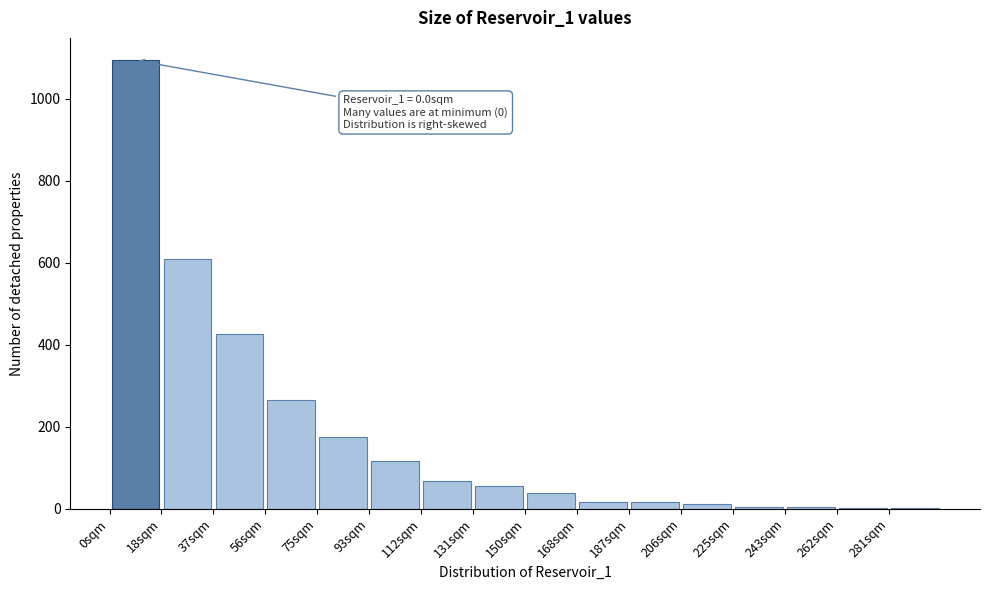

Over which range of the x-axis is the bar tallest?

0 to 18